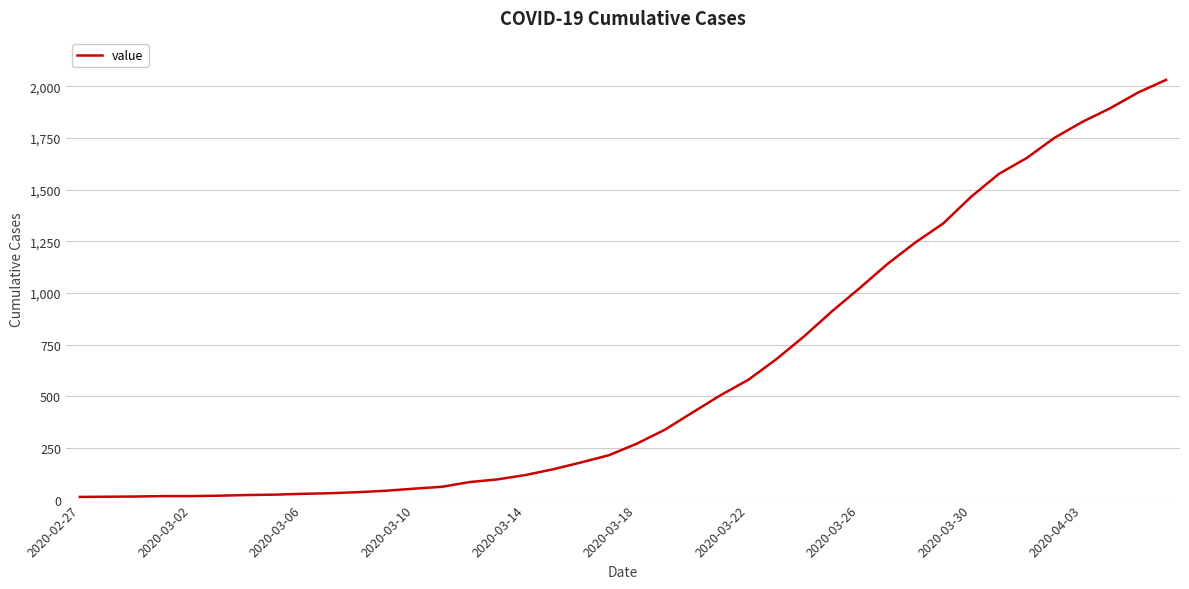

What is the maximum value shown in the chart?

2032